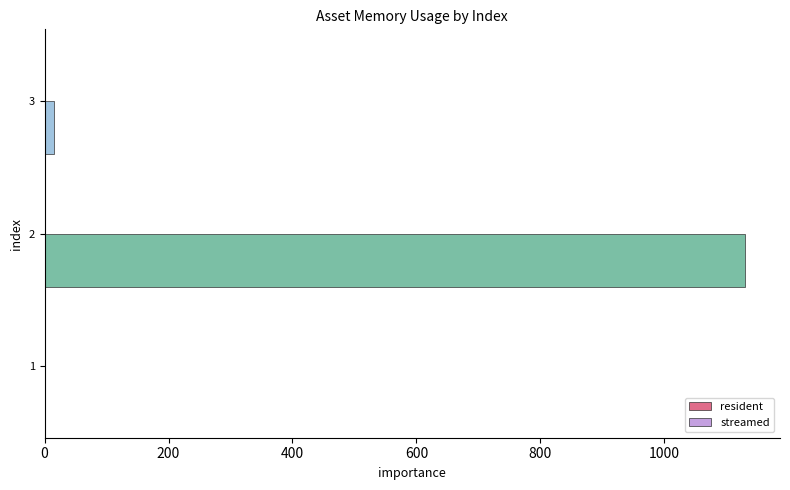

What is the change in value from 1 to 2?

+1130